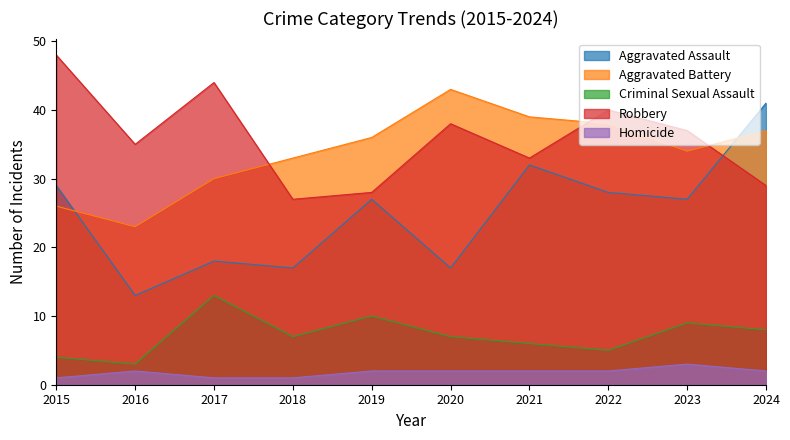

What is the difference between the highest and lowest values at 2016?

33